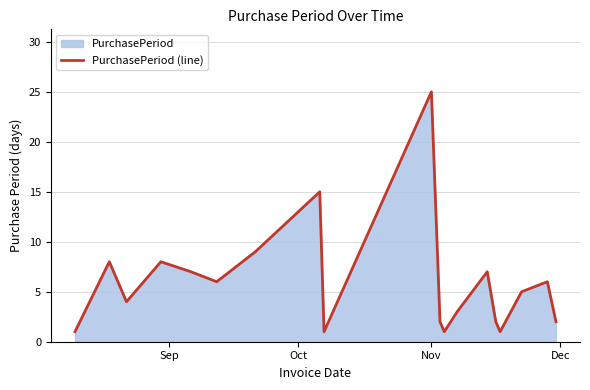

Reading left to right, extract all data points from this chart.

1	8	4	8	7	6	9	15	1	25	2	1	3	7	2	1	5	6	2